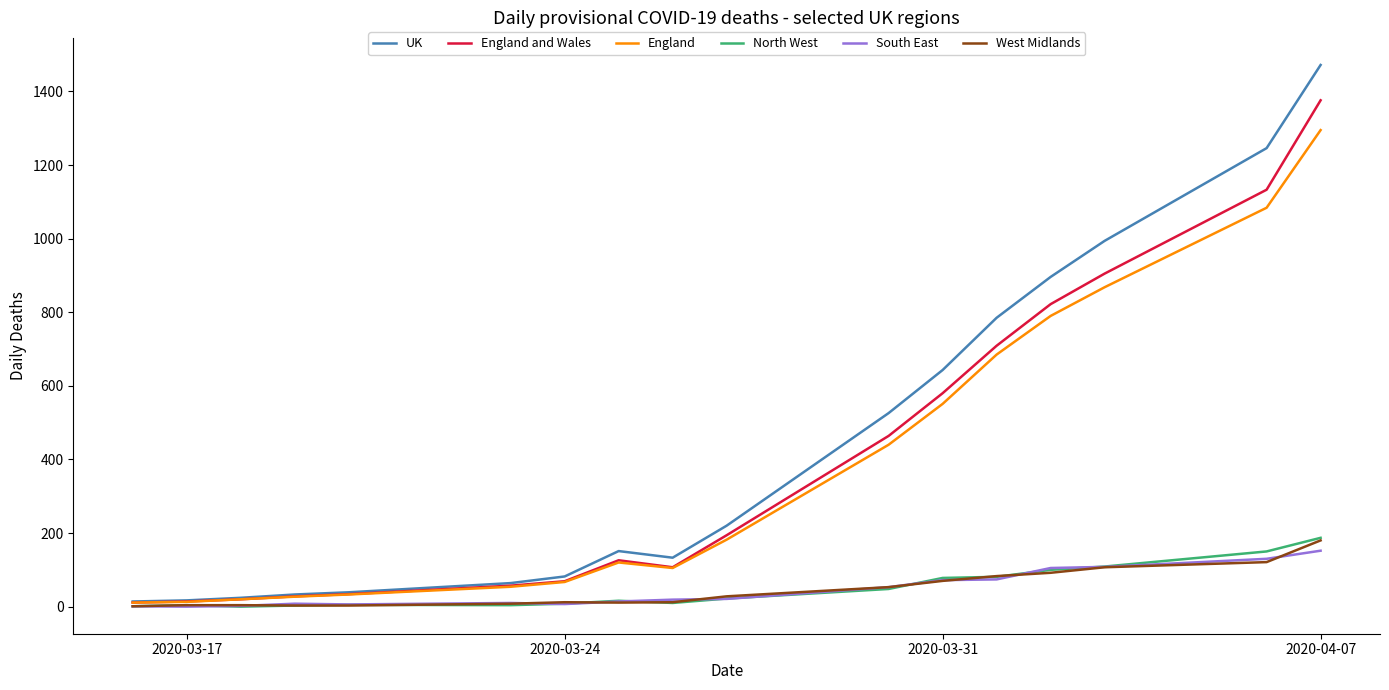

What is the greatest value displayed?

1472